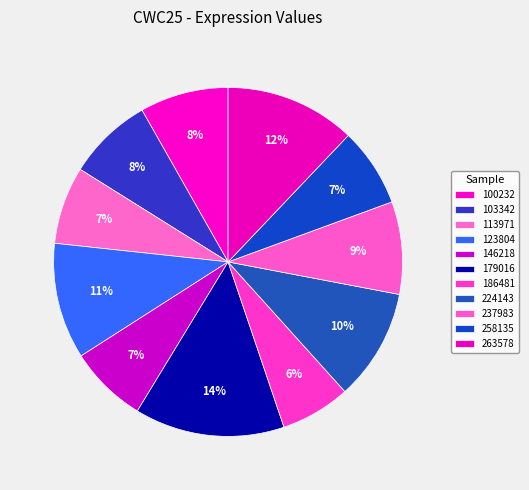

How many slices are in this pie chart?

11